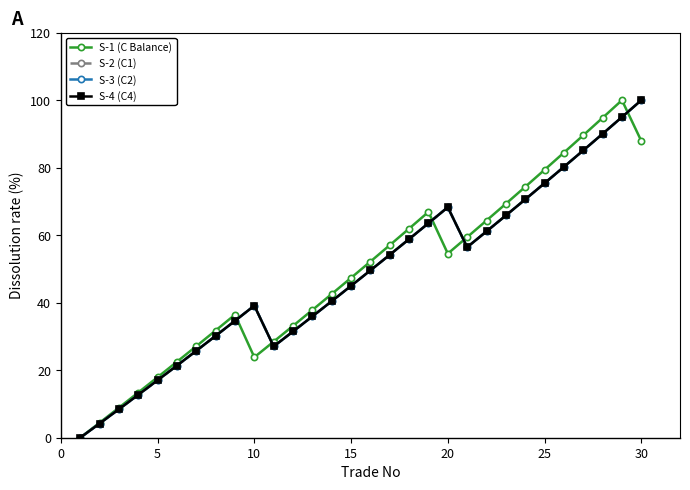

In S-3 (C2), how many points are higher than both neighbors (excluding endpoints)?

2